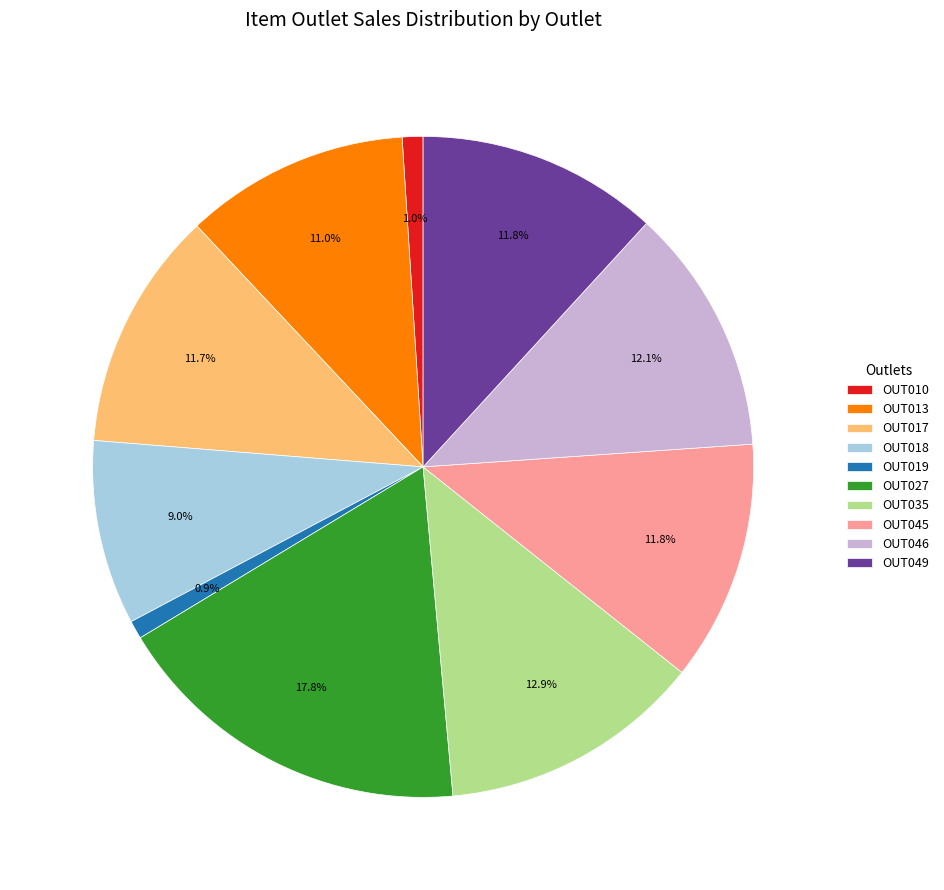

What portion of the pie excludes OUT046?

87.9%